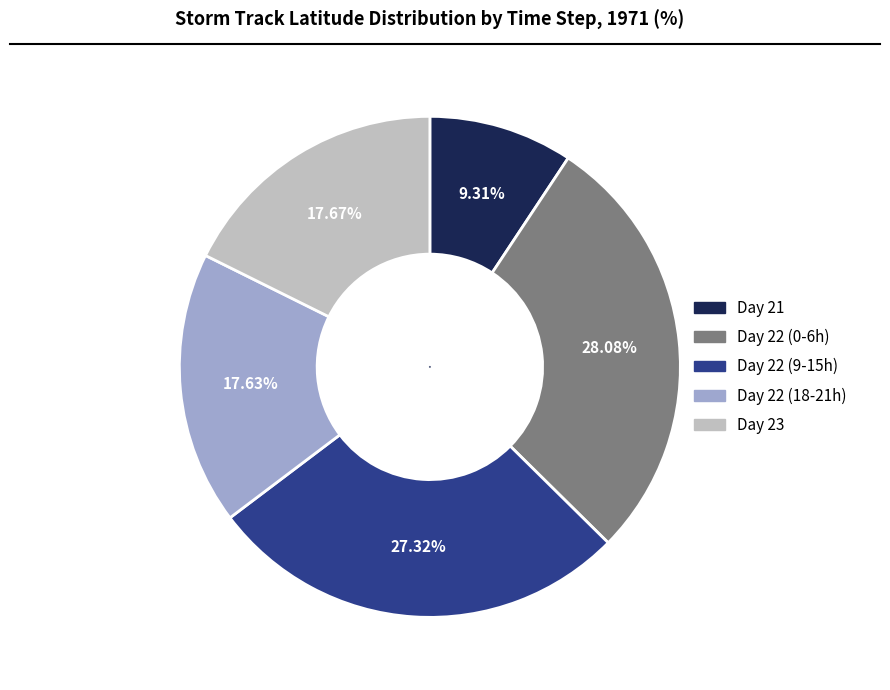

Which slice is the smallest?

Day 21